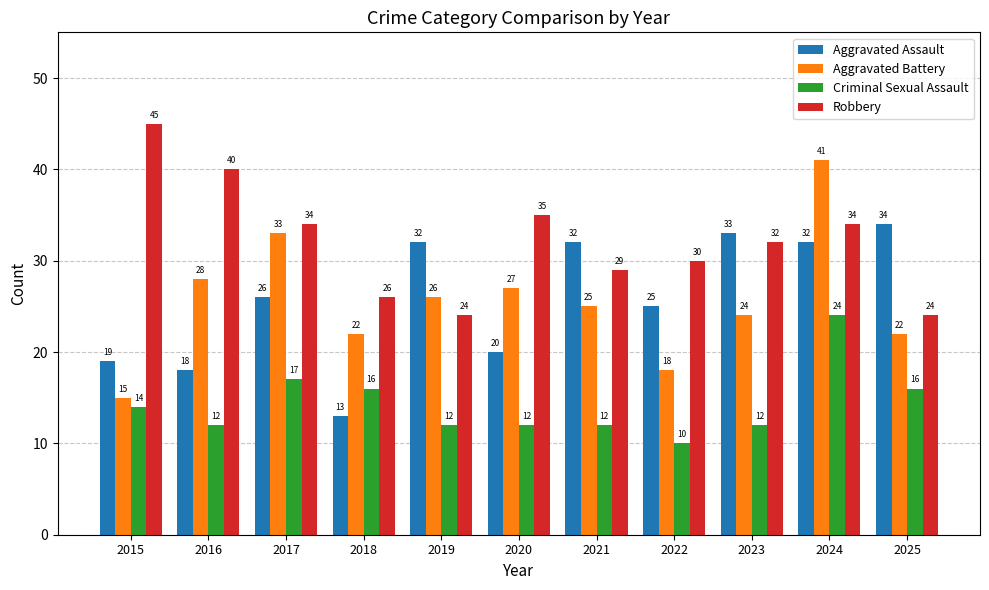

Which series has the largest total across all categories?

Robbery